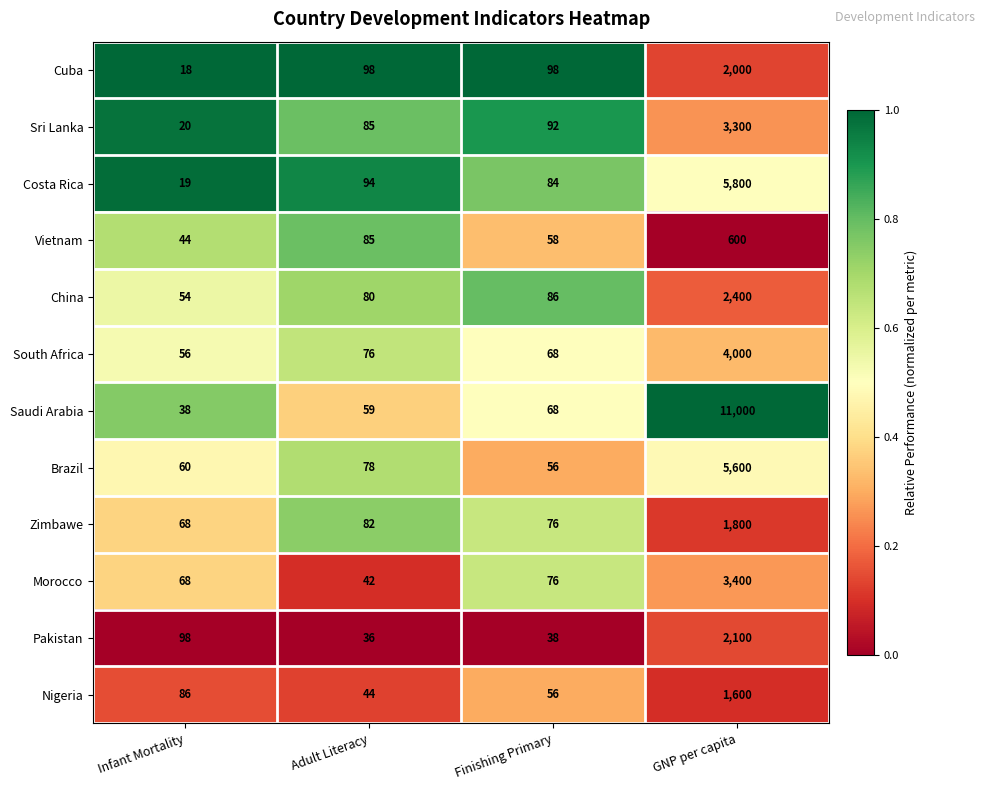

What is the total value across all series at Finishing Primary?

856